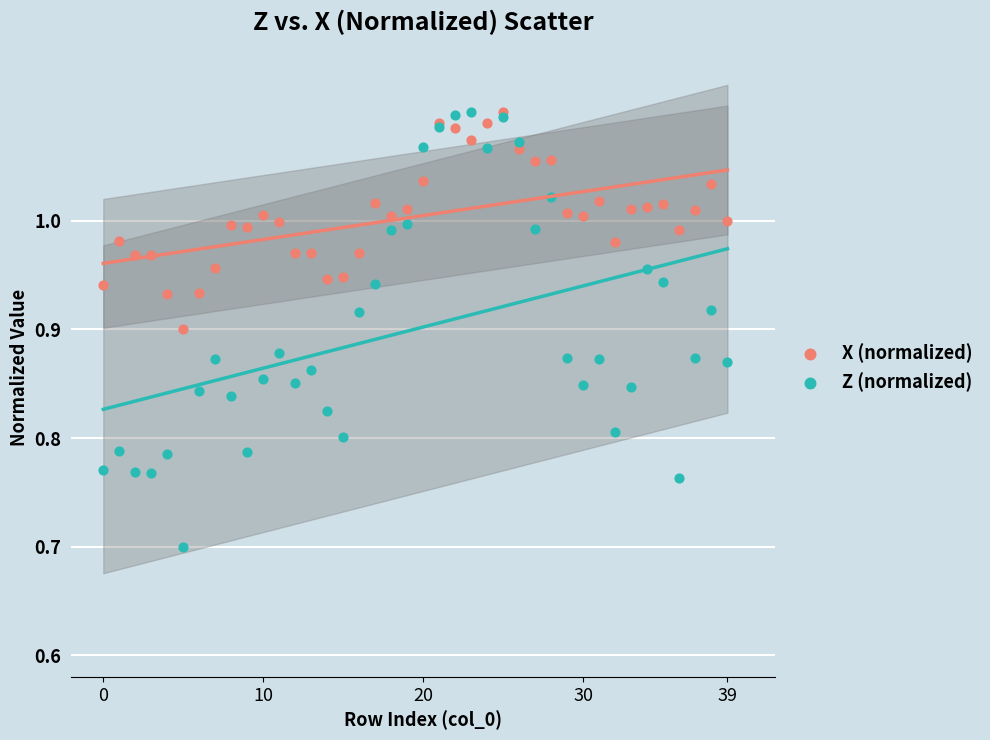

What are all the series names shown in the legend?

X (normalized), Z (normalized)